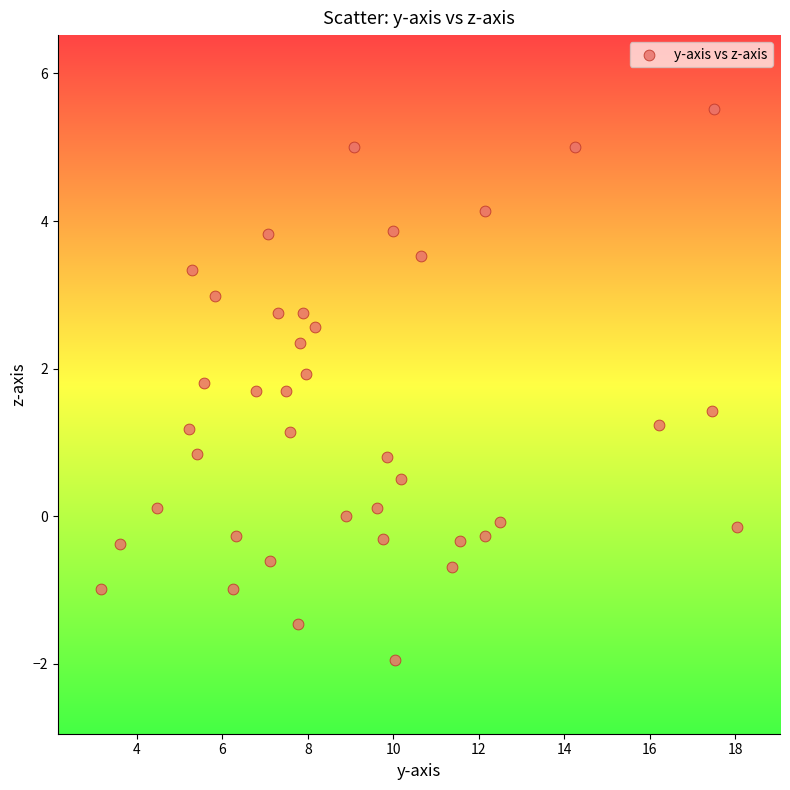

What is the range of Y values (max minus min)?

7.5